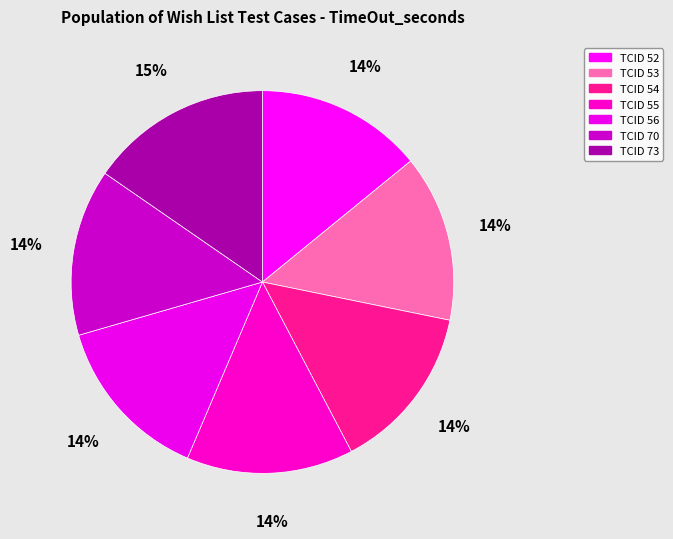

Which category has the smallest portion of the pie?

52